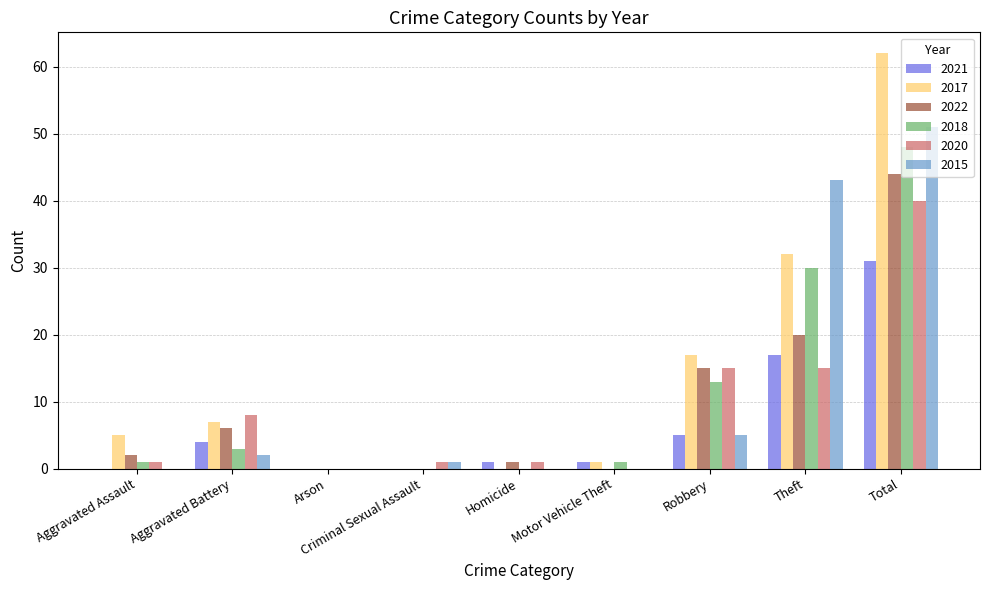

Is the value of 2021 at Total greater than the value of 2017 at Arson?

Yes